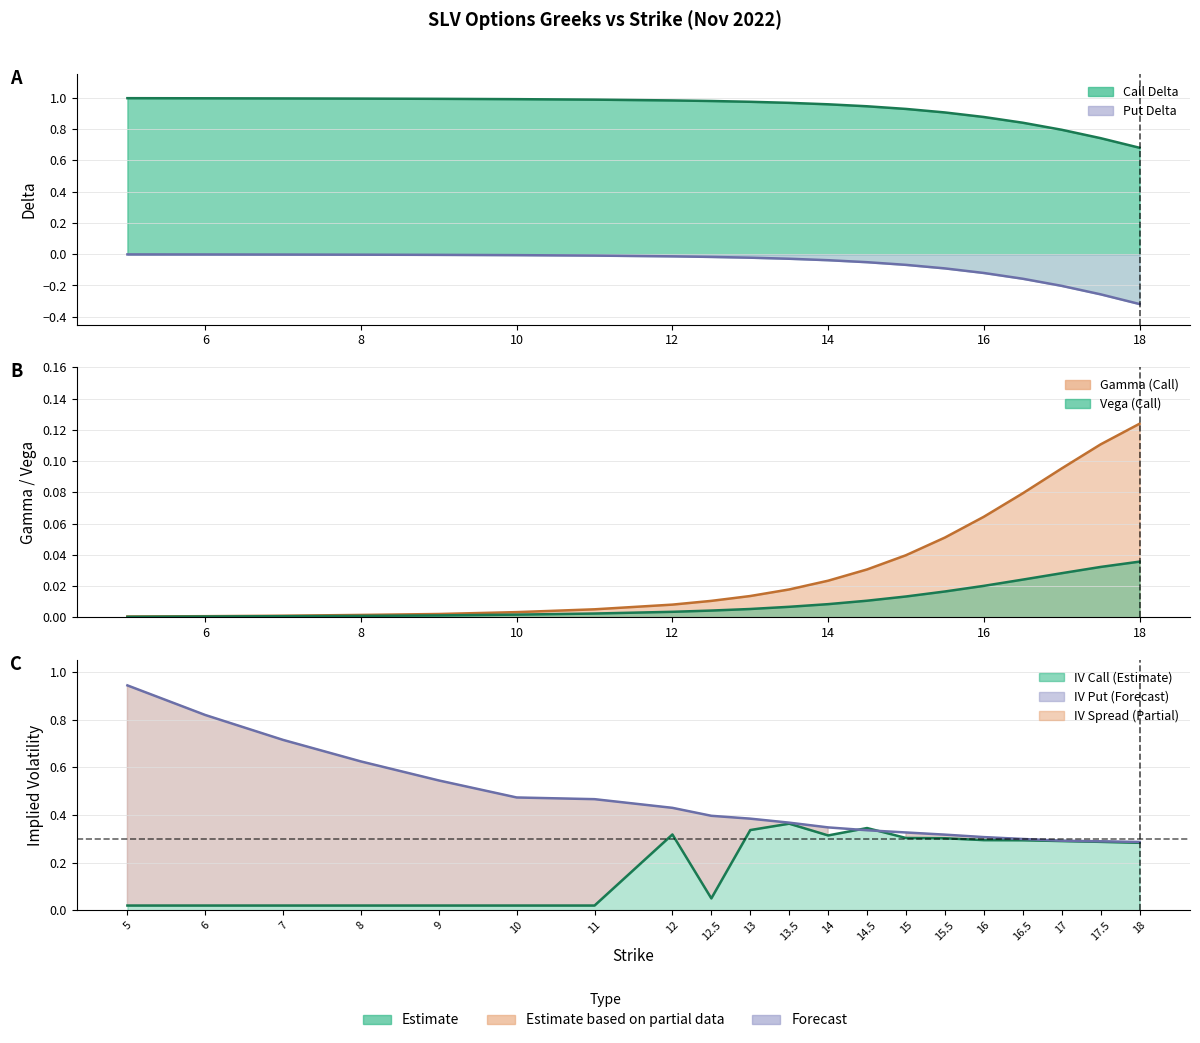

What is the label of the 3rd point from the right?

17